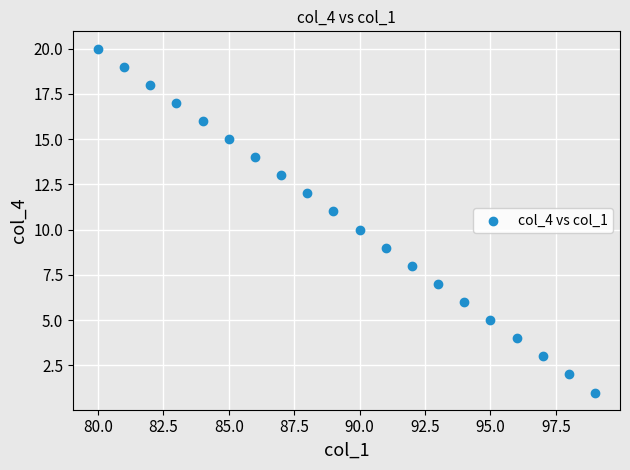

What is the range of Y values (max minus min)?

19